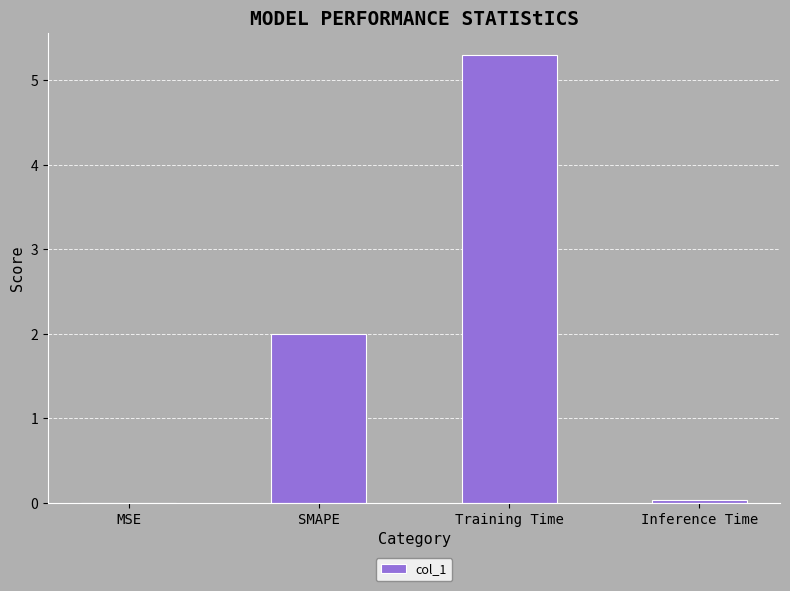

Which has a higher value, Training Time or MSE?

Training Time